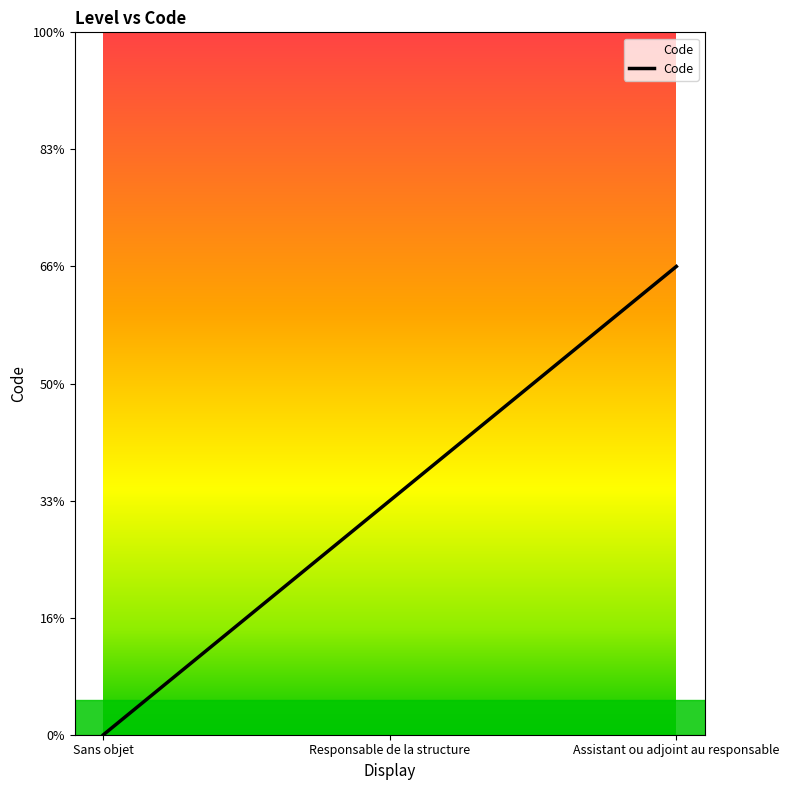

What is the difference between the values at Assistant ou adjoint au responsable and Sans objet?

2